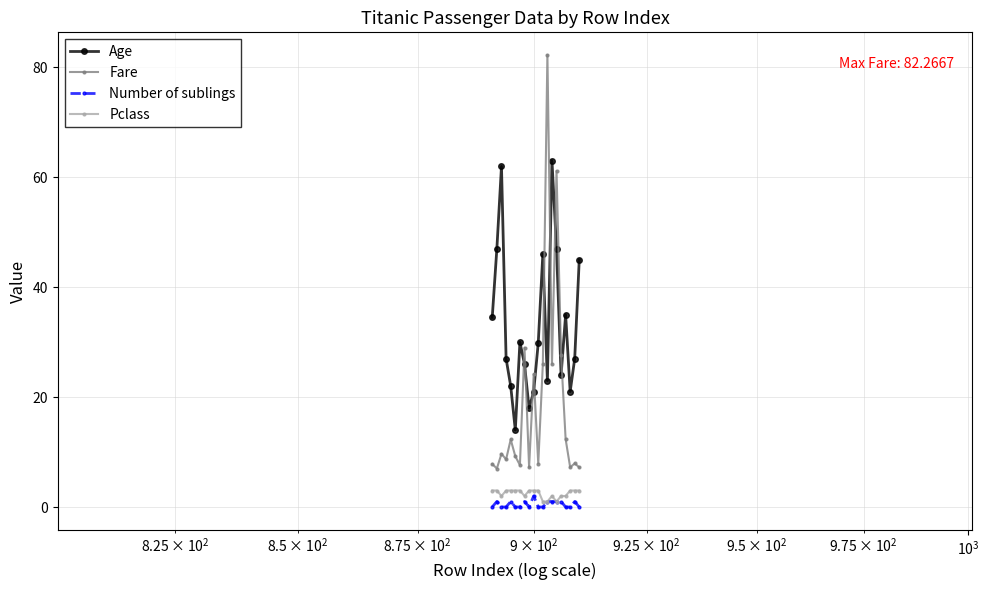

How many data points does each series have?

20